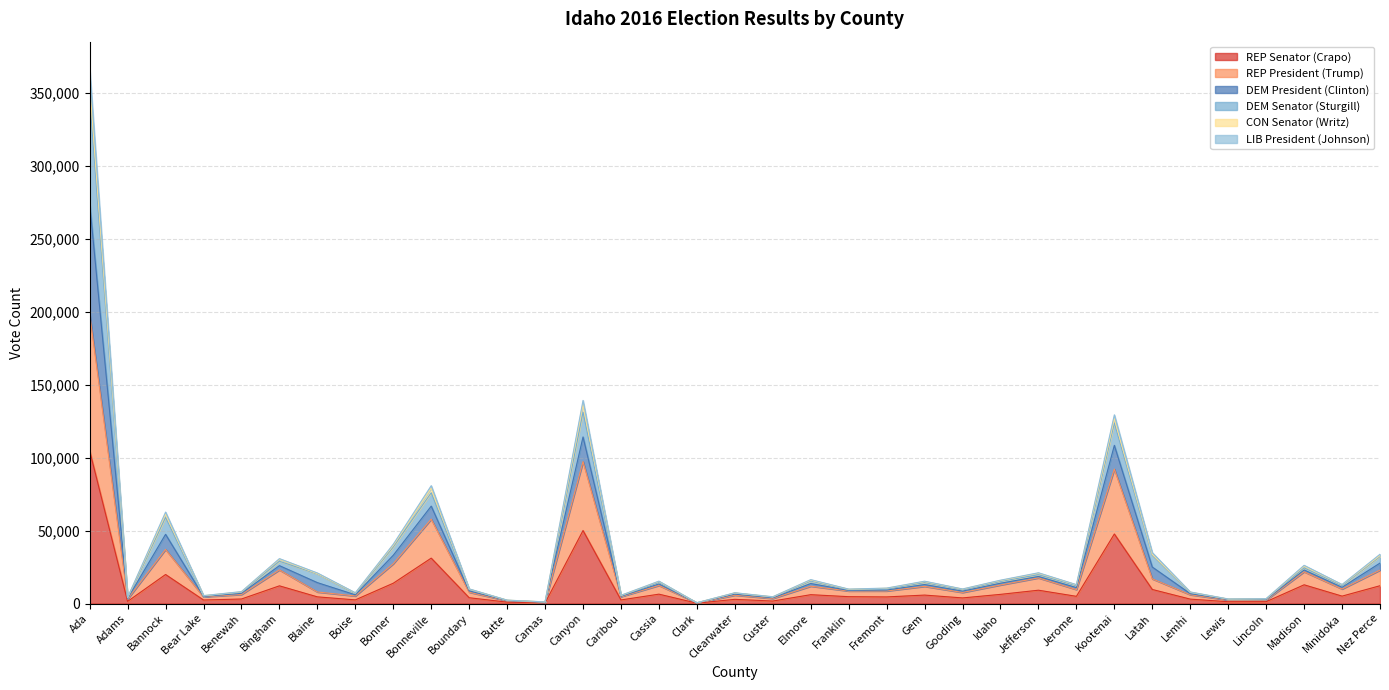

What is the label of the 23rd point from the left?

Gem